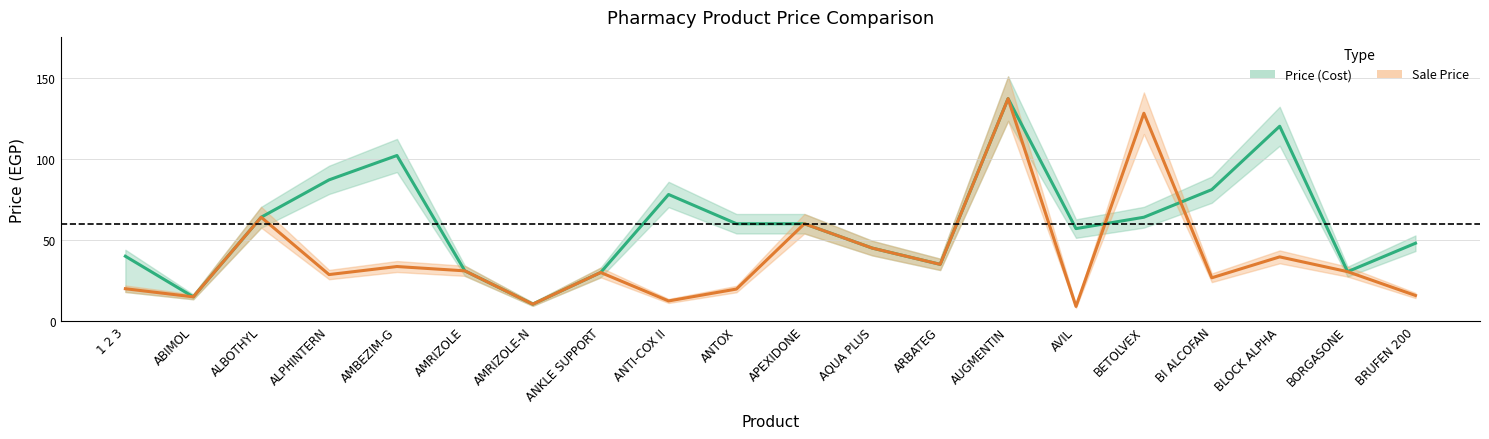

Is it true that Sale Price equals 62.3 at AQUA PLUS?

False